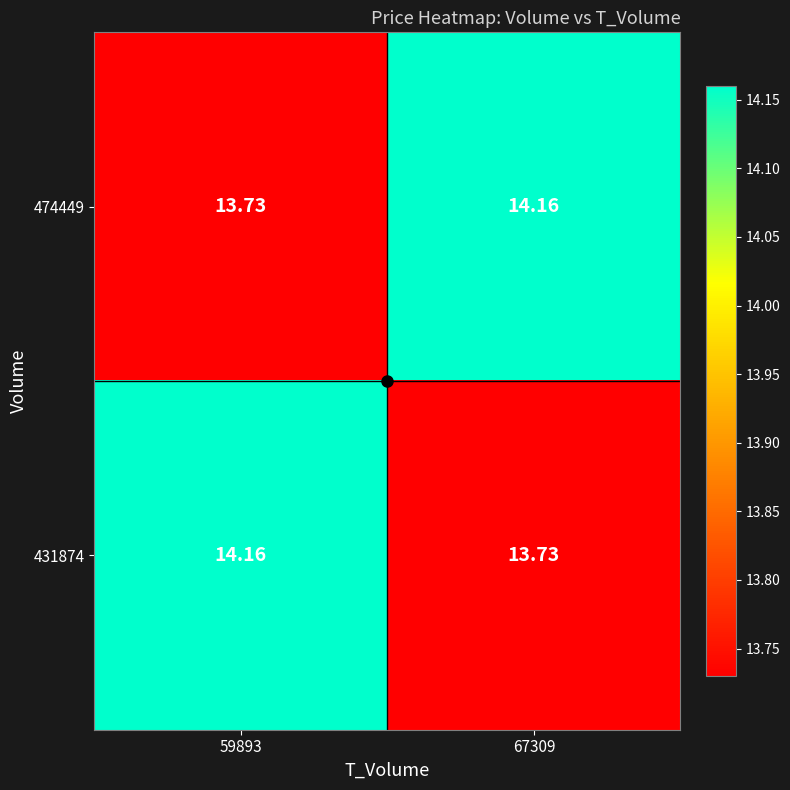

Which series changed the most between 59893 and 67309?

474449